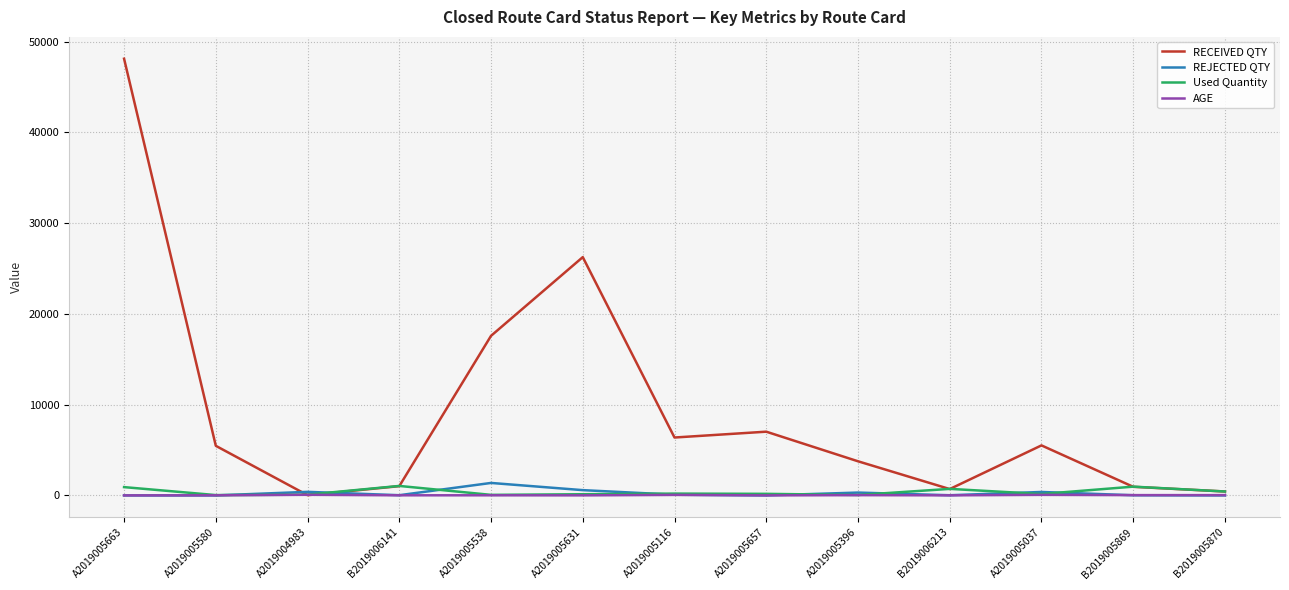

At how many categories does at least one series exceed 8329?

3